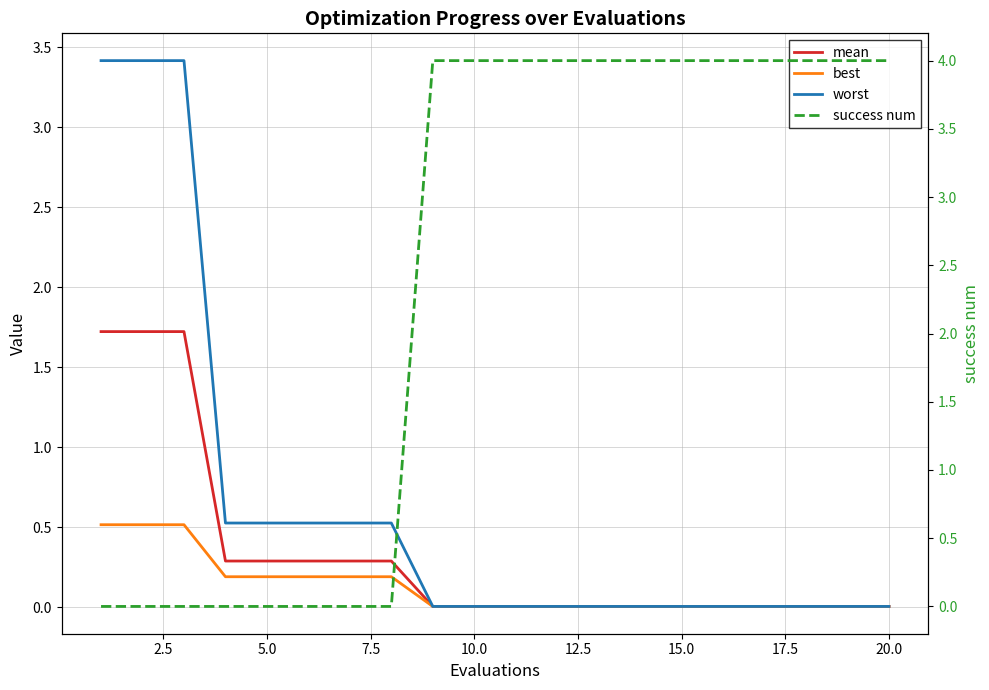

Which series has the largest range (max minus min)?

success num